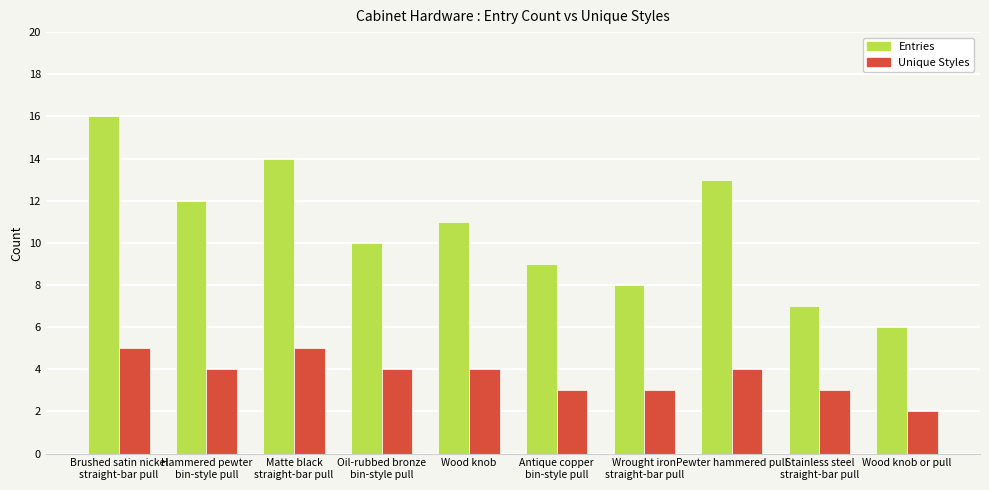

How many categories are shown in the chart?

10